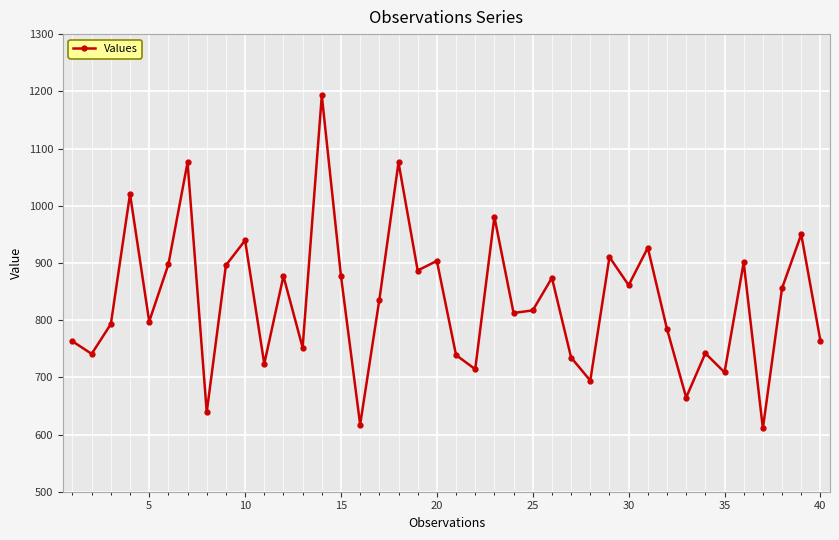

How many distinct data groups are displayed?

1